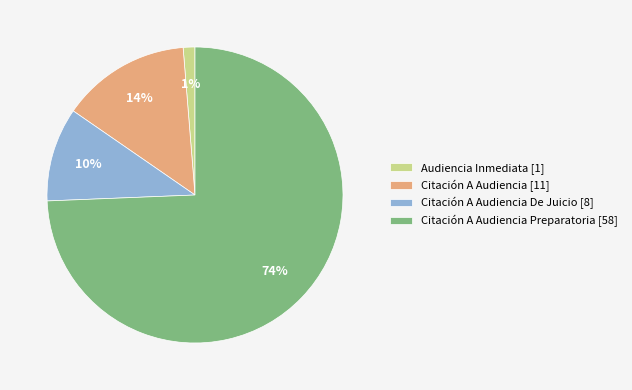

Is the sum of Citación A Audiencia De Juicio [8] and Citación A Audiencia Preparatoria [58] greater than half?

Yes